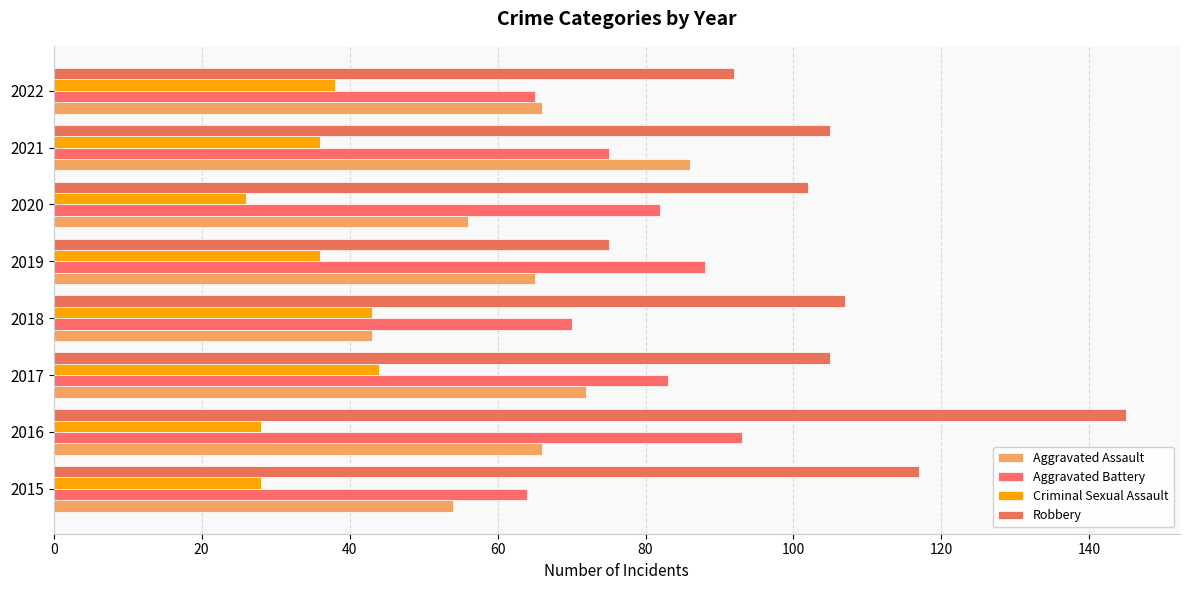

Which category has the lowest value in the Robbery series?

2019